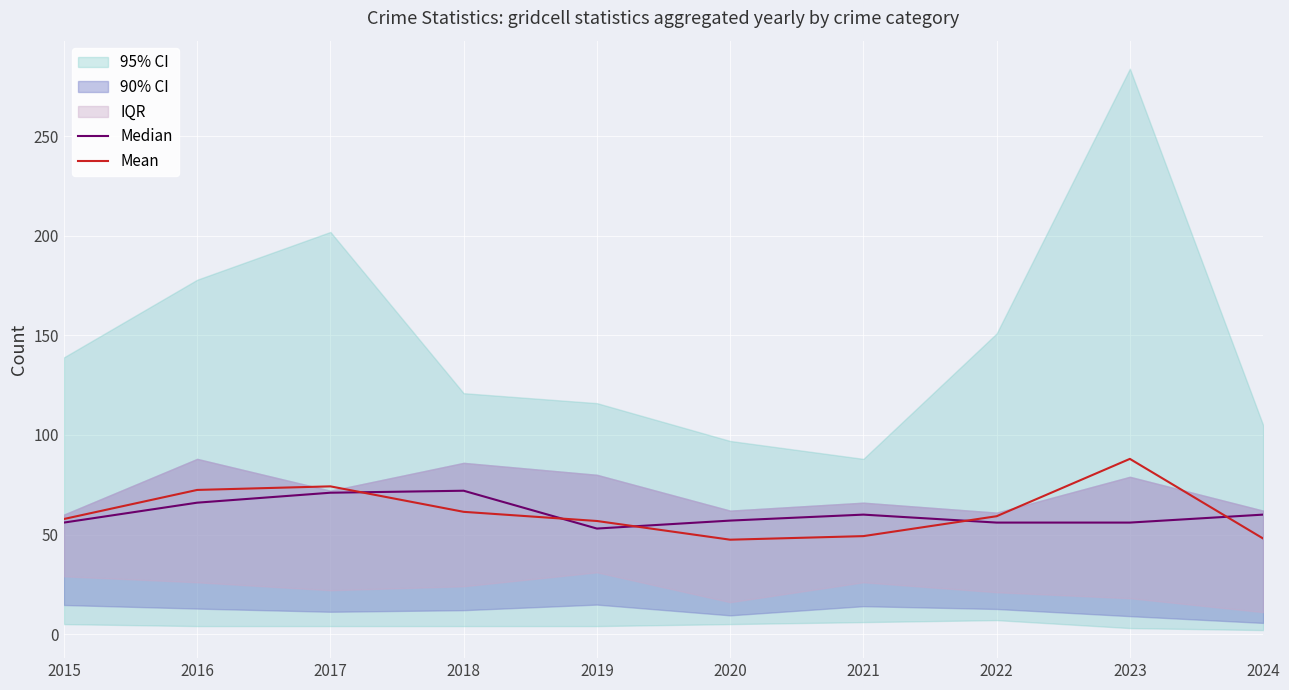

True or false: Median has a value of 34.4 at 2023.

False